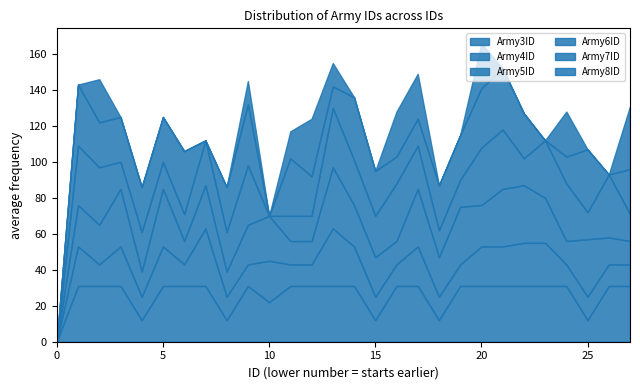

What is the difference between the maximum and second lowest values in the Army7ID series?

35